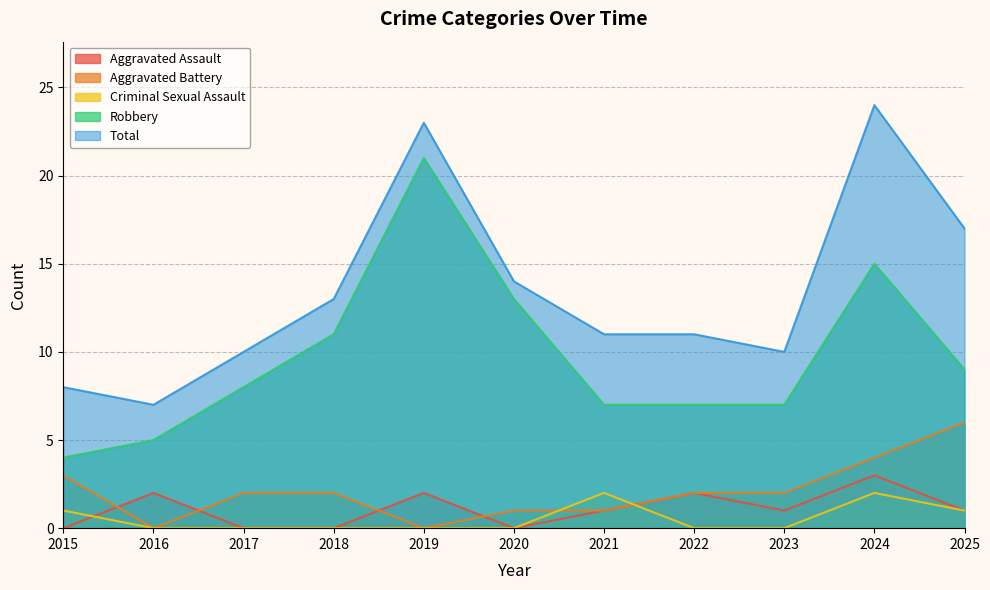

What are all the series names shown in the legend?

Aggravated Assault, Aggravated Battery, Criminal Sexual Assault, Robbery, Total